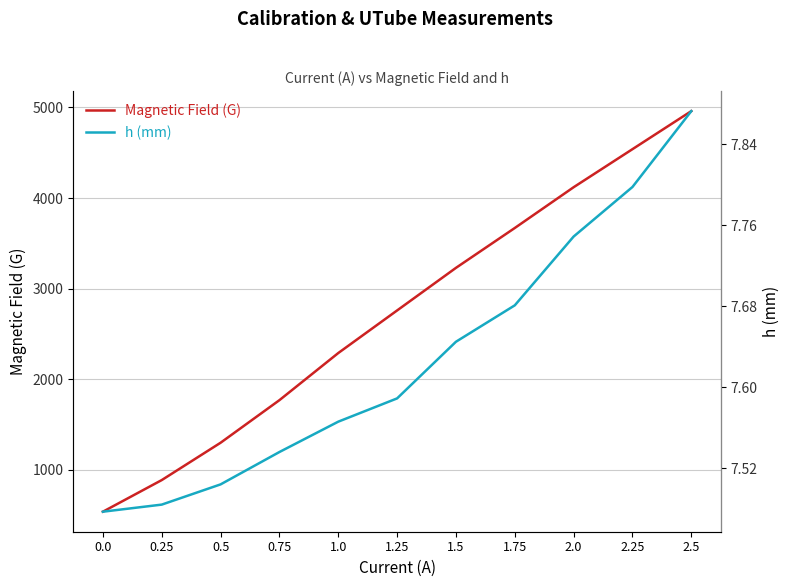

What are all the series names shown in the legend?

Magnetic Field (G), h (mm)